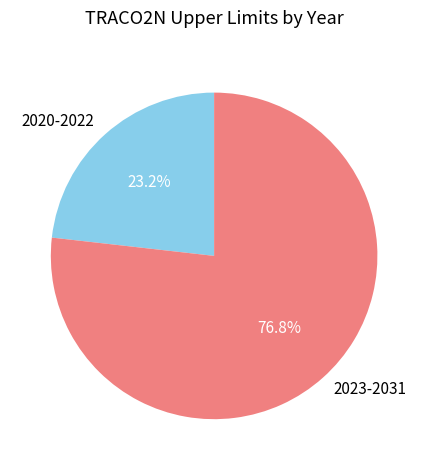

To the nearest percent, what is the average slice percentage?

50%